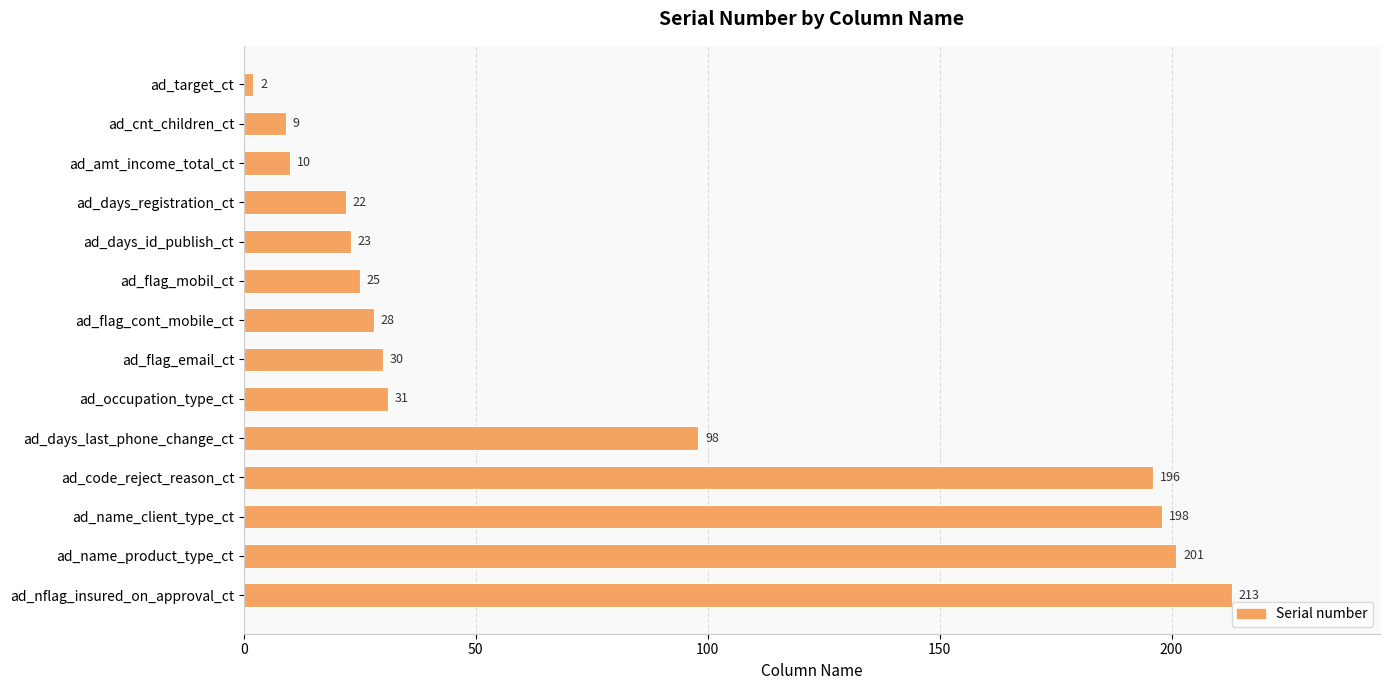

Is it true that the value at ad_days_last_phone_change_ct is 98?

True